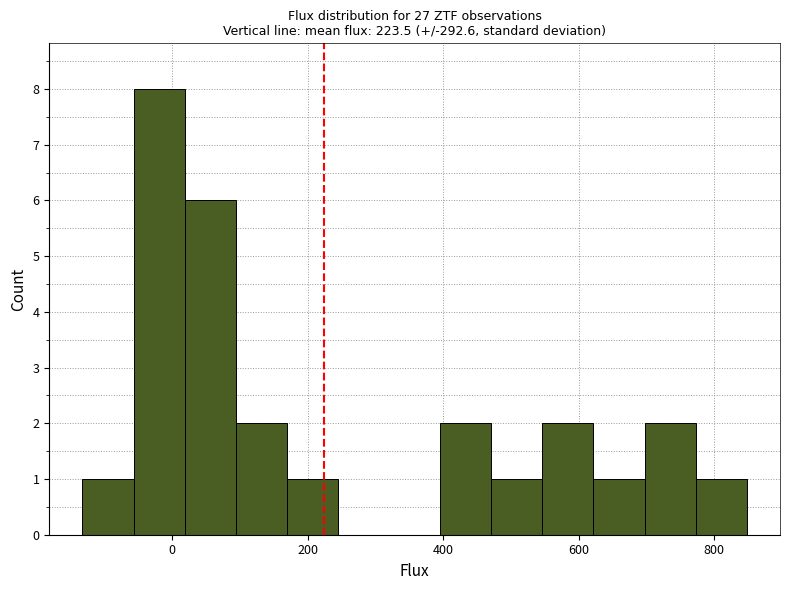

Read against the x-axis, roughly where is the centre of the tallest bar?

-20